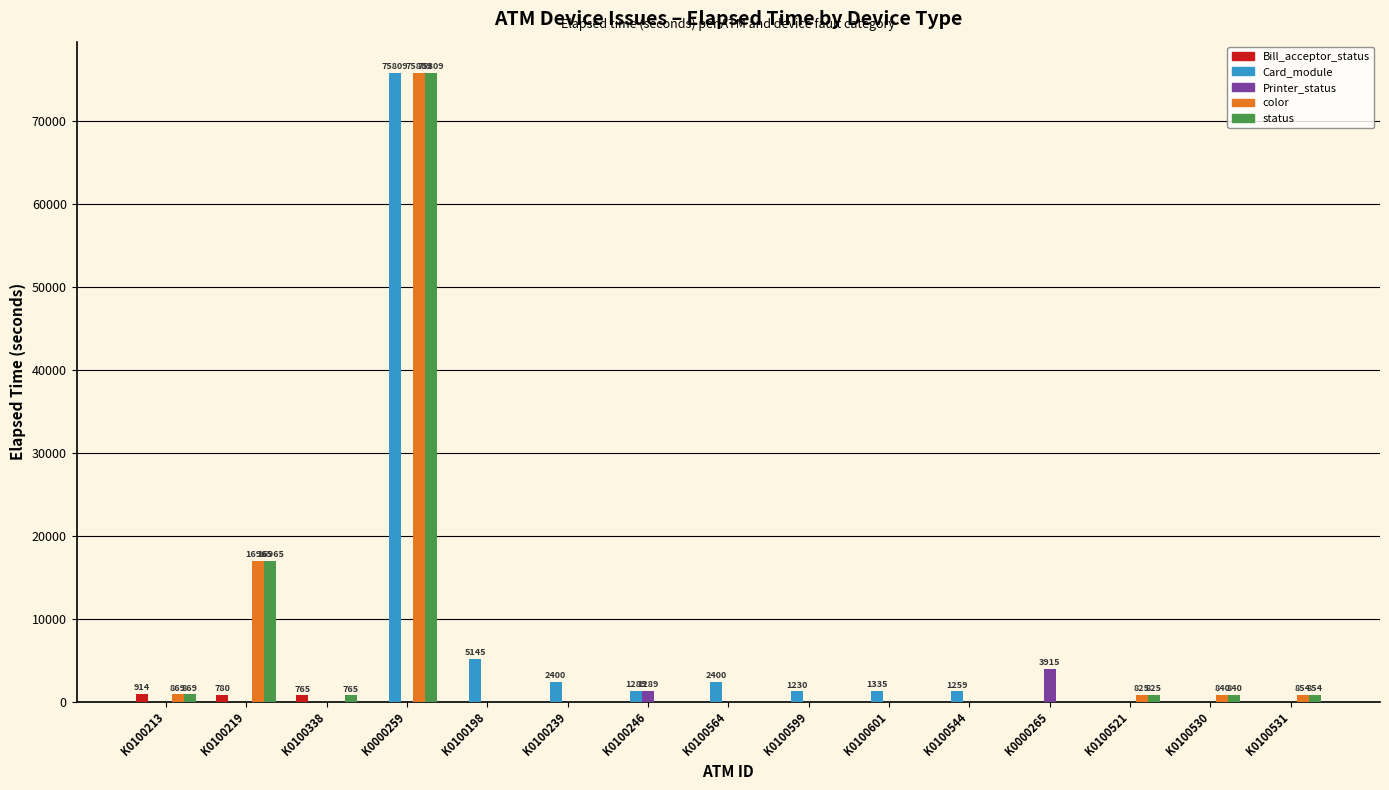

Is it true that Card_module equals 41596 at K0100531?

False